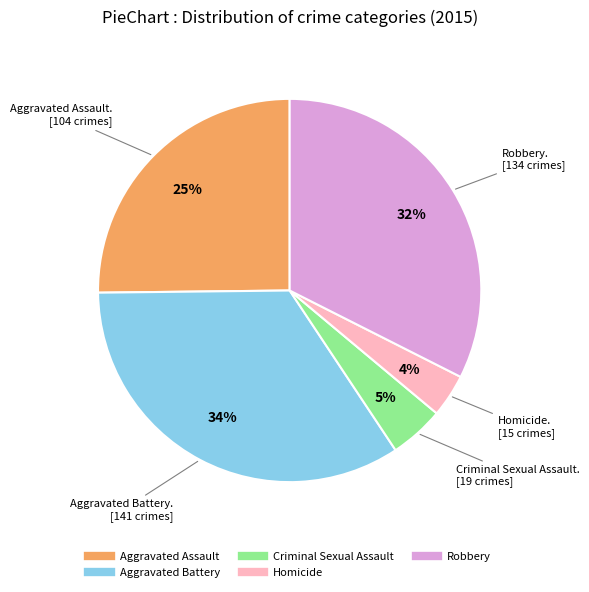

To the nearest percent, what is the average slice percentage?

20%